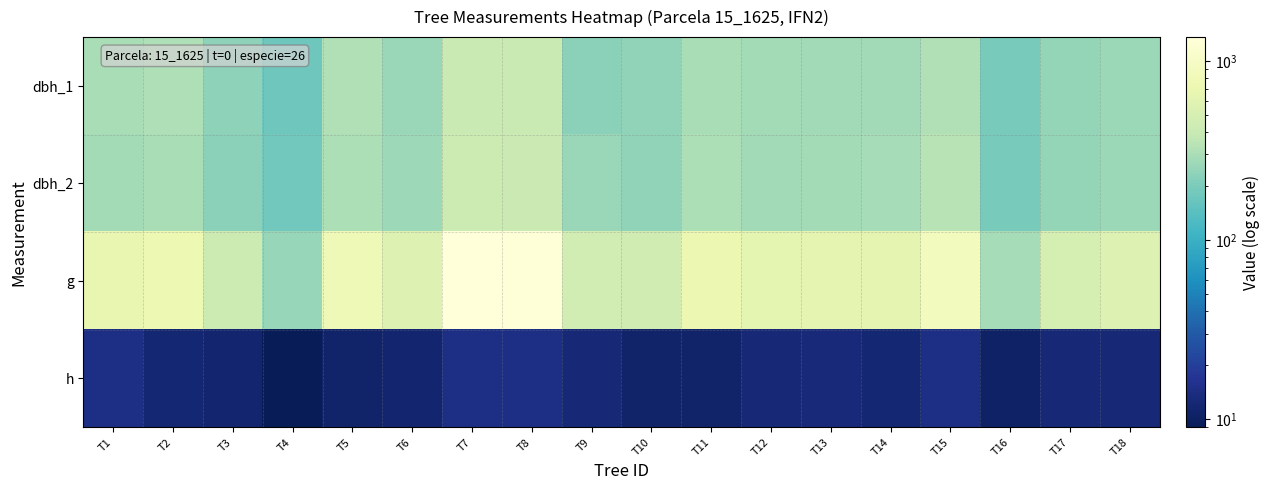

At T14, list the series in order from largest to smallest.

g, dbh_2, dbh_1, h